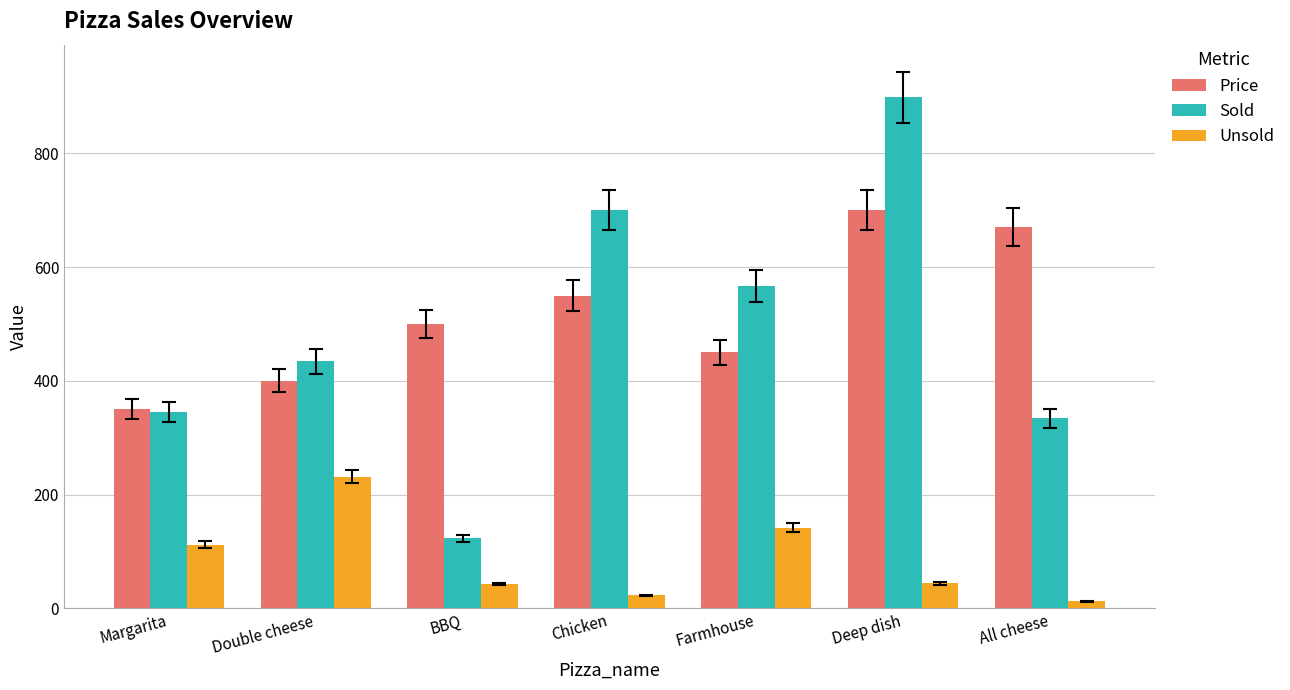

The Sold series shows 434 at Double cheese. True or false?

True